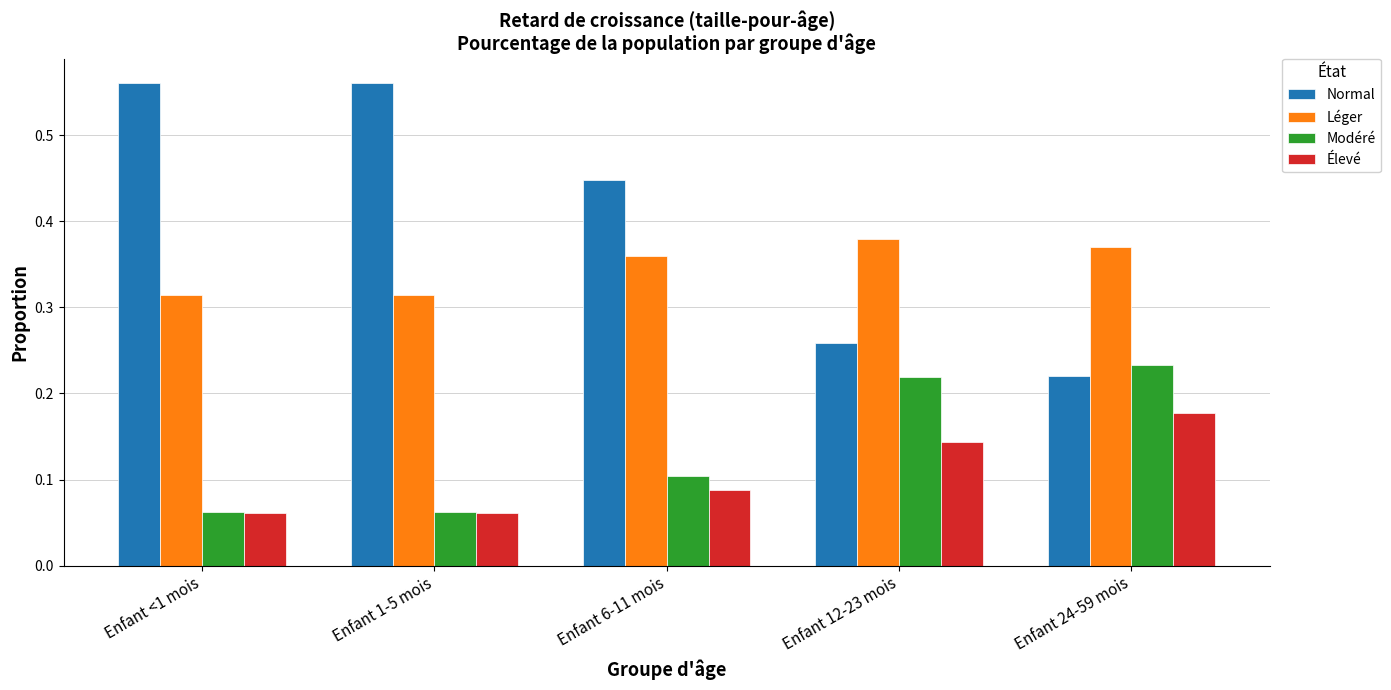

What is the label of the 5th bar from the left?

Enfant 24-59 mois